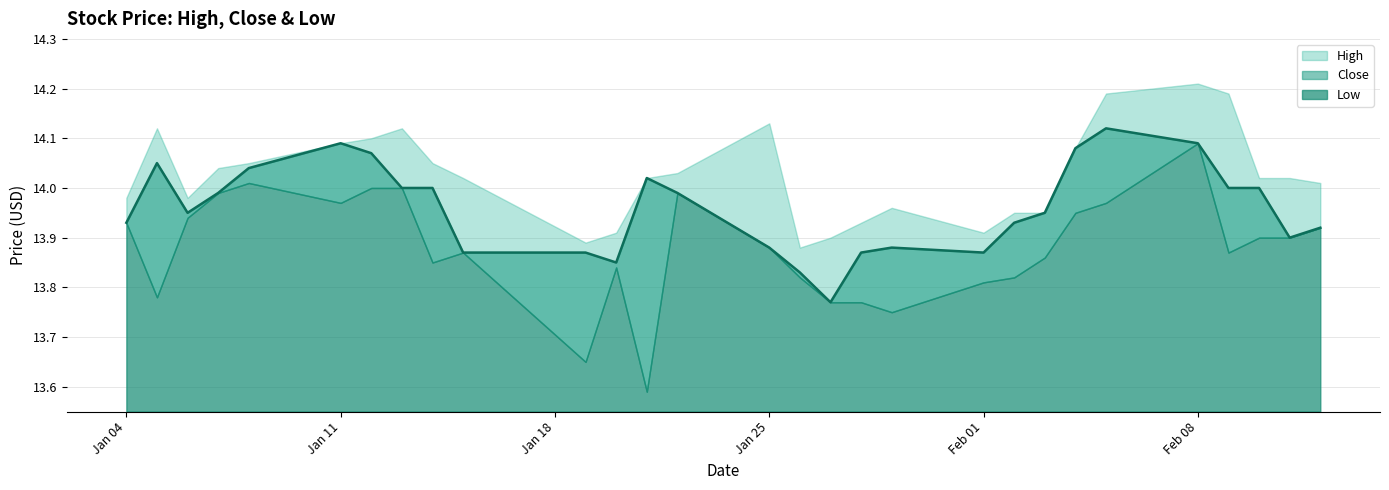

True or false: Low and Close intersect in this chart.

False